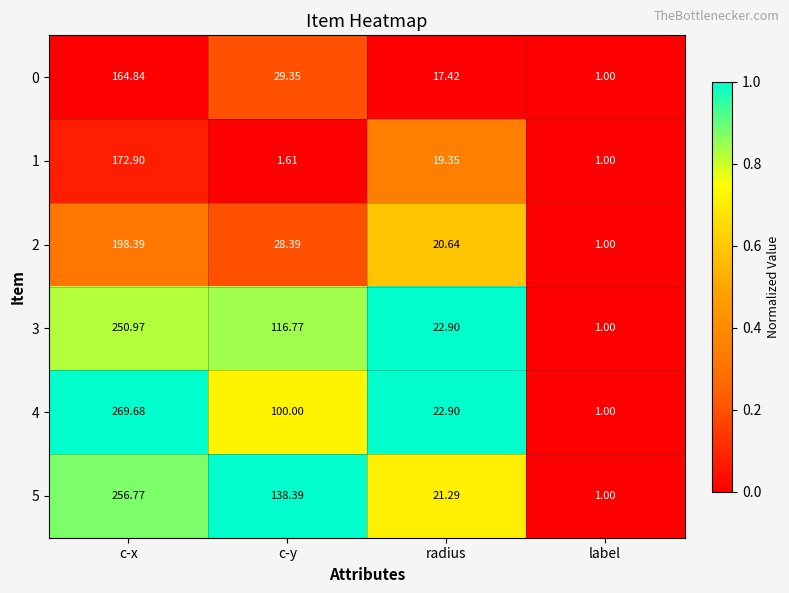

At c-y, list the series in order from largest to smallest.

5, 3, 4, 0, 2, 1